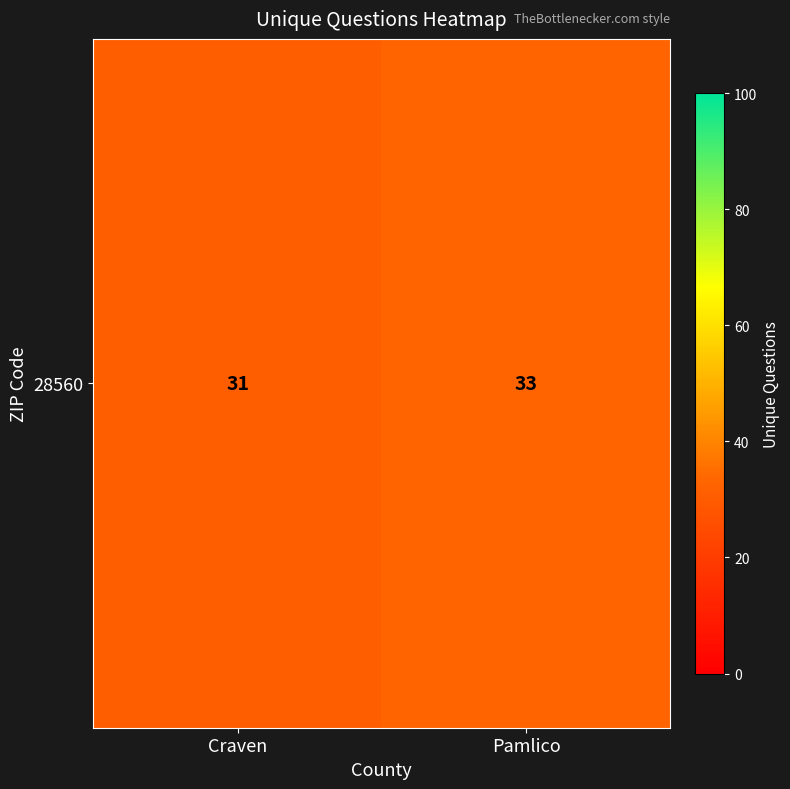

True or false: the data shows 8 at Pamlico.

False